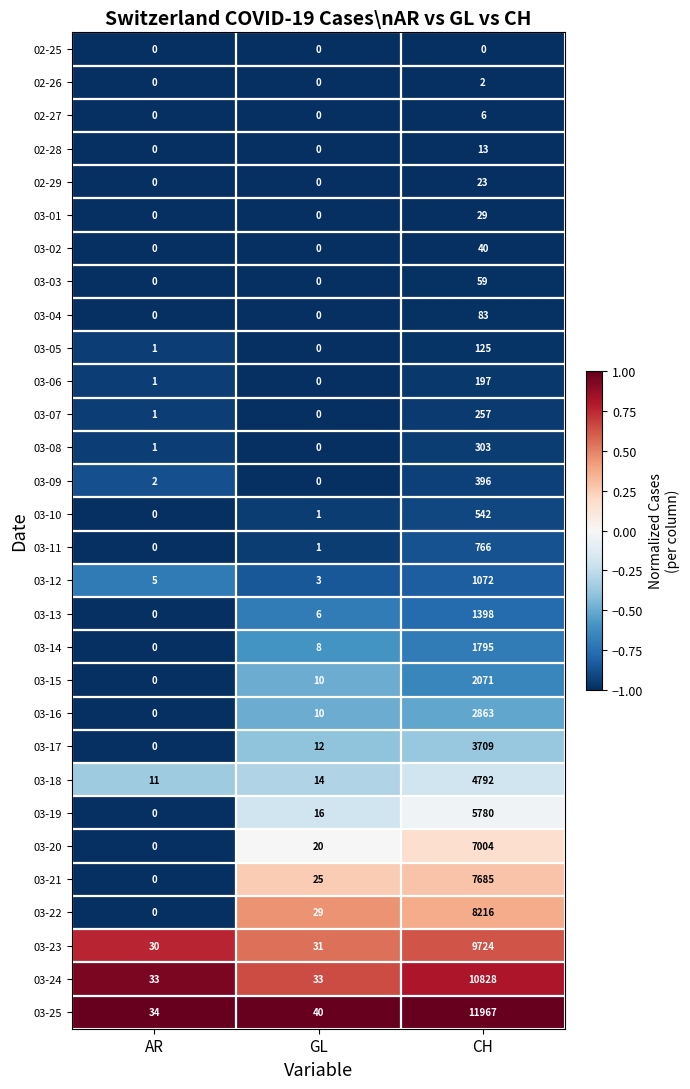

At which label is 03-08 closest to 151?

AR